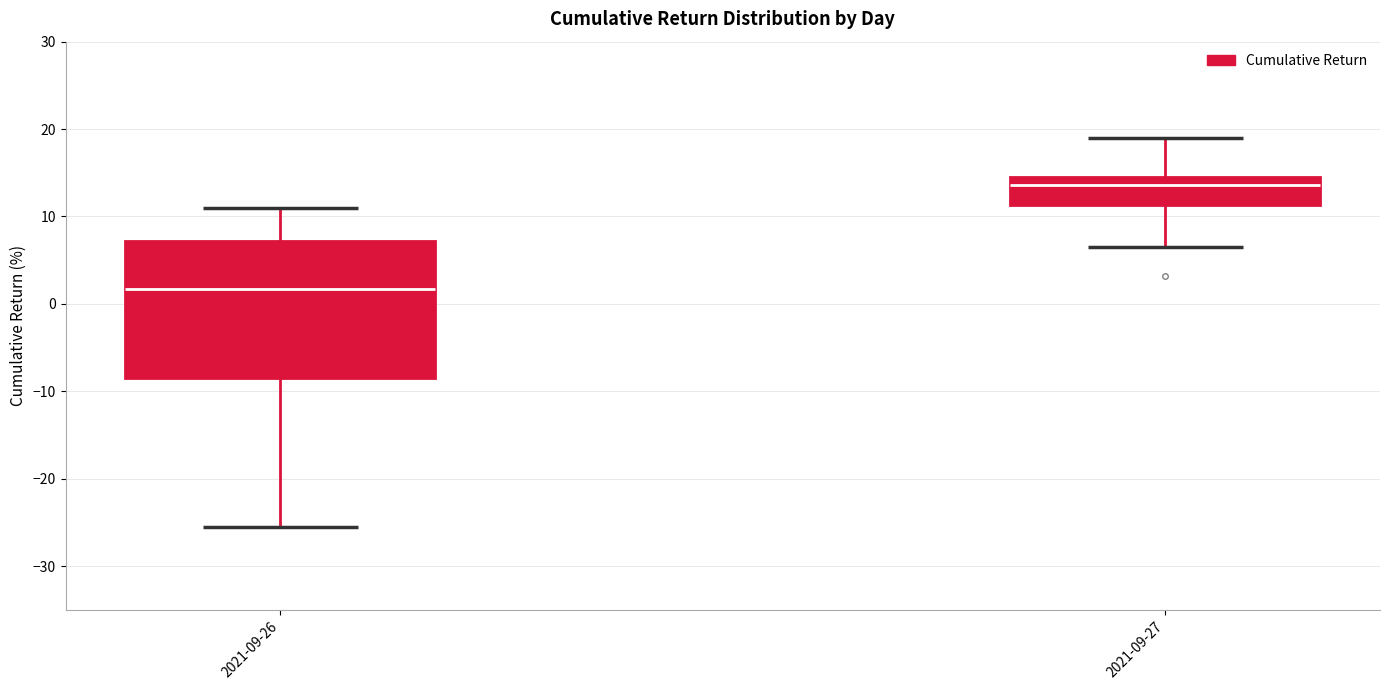

Comparing the boxes themselves (not the whiskers), which one is the tallest?

2021-09-26